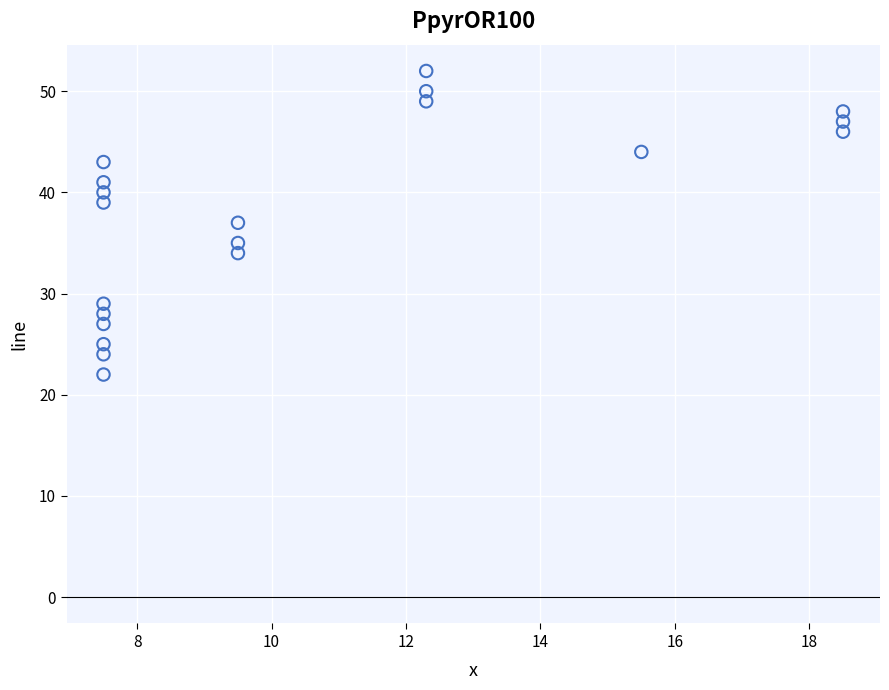

What is the range of Y values (max minus min)?

30